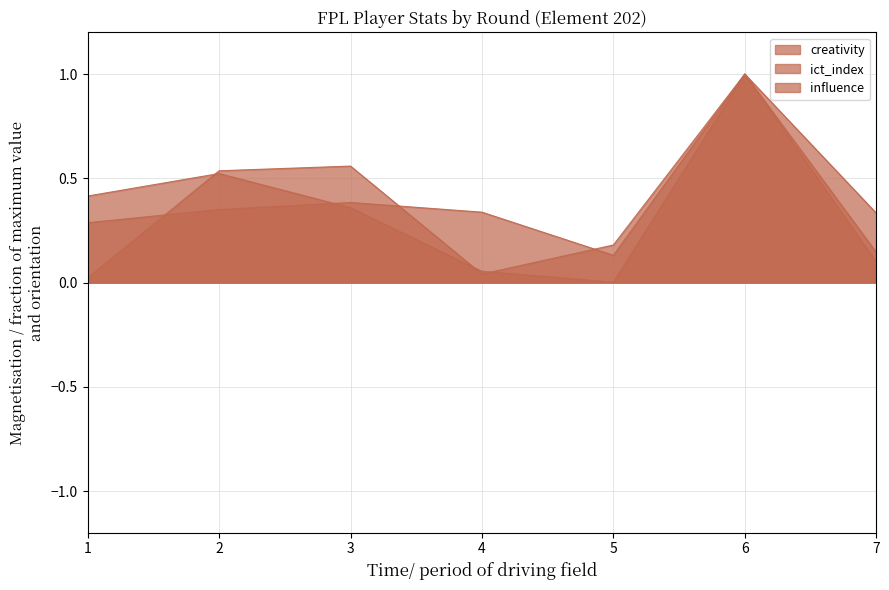

Which series has the largest range (max minus min)?

influence